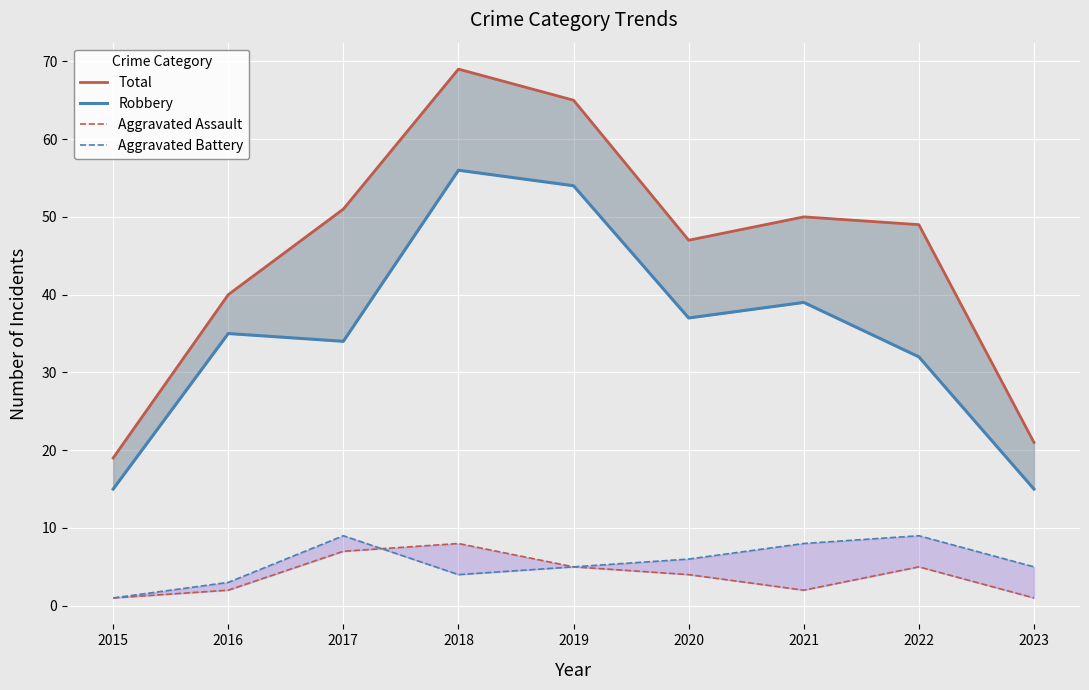

Which has a higher value, 2020 or 2023?

2020